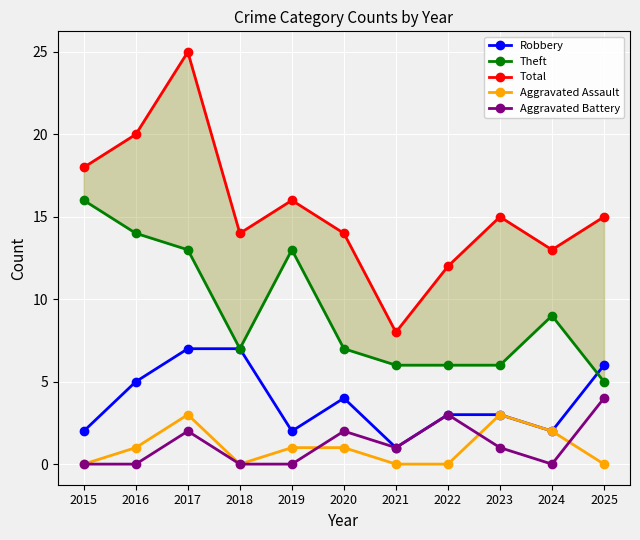

In Total, how many points are lower than both neighbors (excluding endpoints)?

3